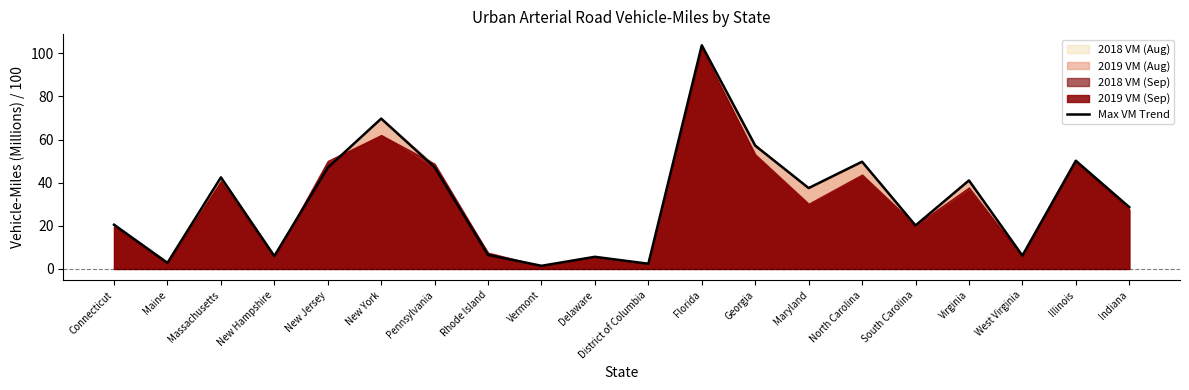

What is the change in value from Connecticut to Rhode Island?

-14.0